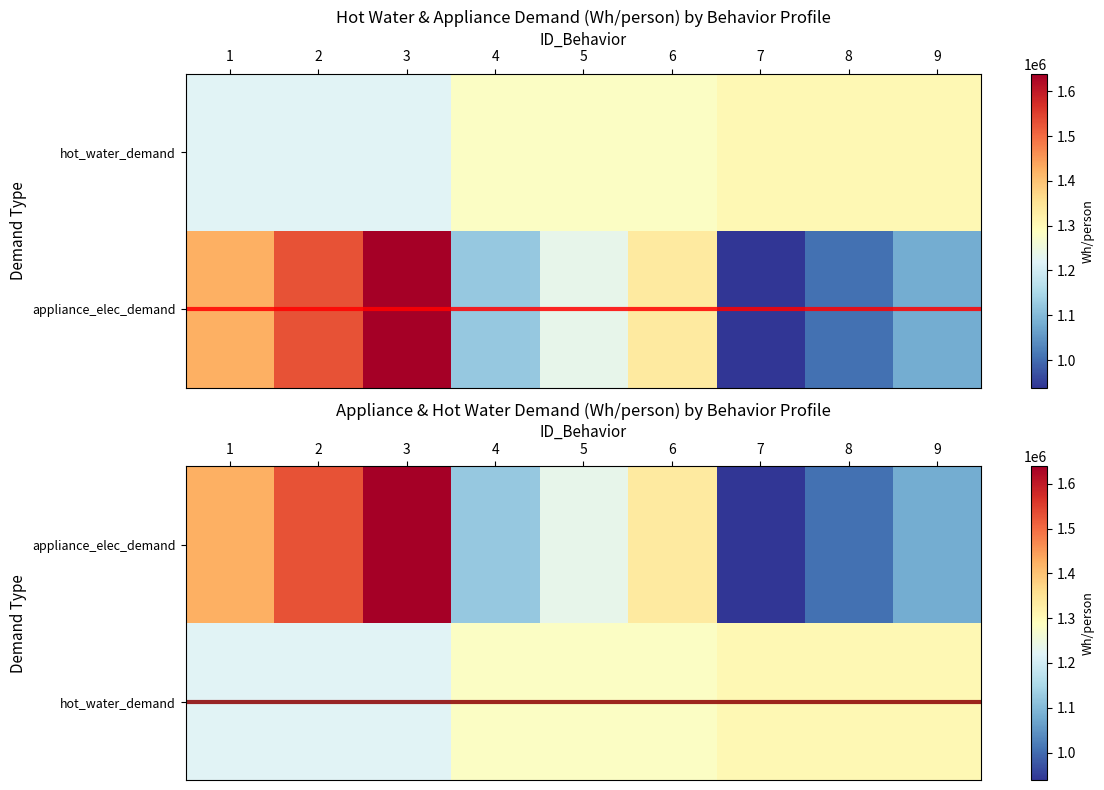

What is the total value across all series at 1?

2647086.5